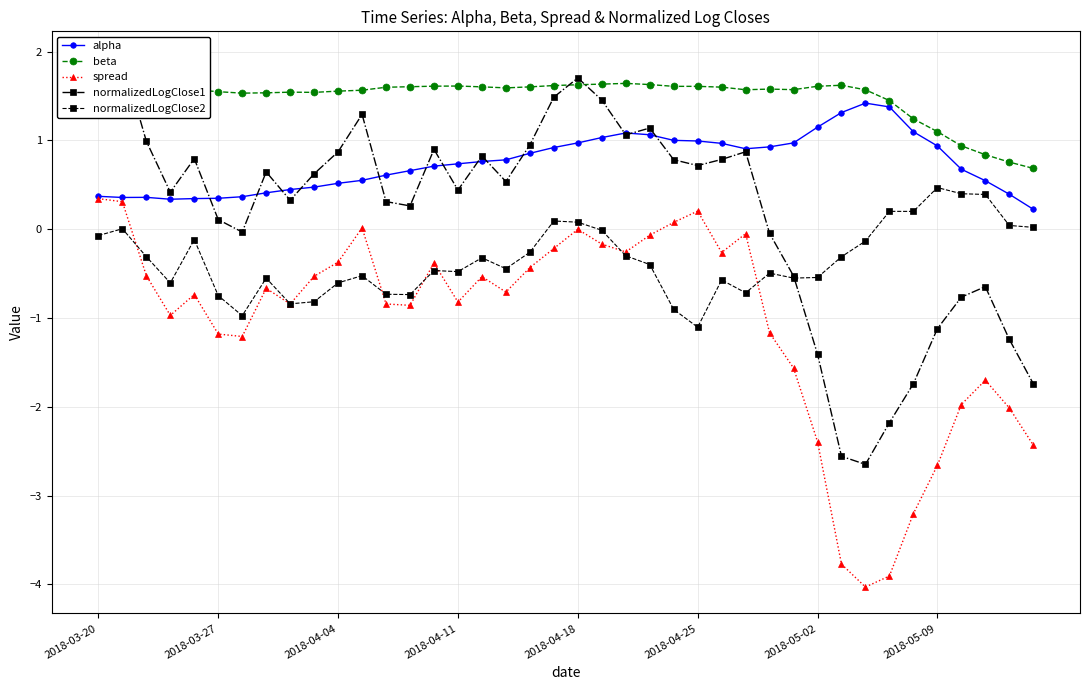

List the series in order of their overall mean, highest first.

beta, alpha, normalizedLogClose1, normalizedLogClose2, spread